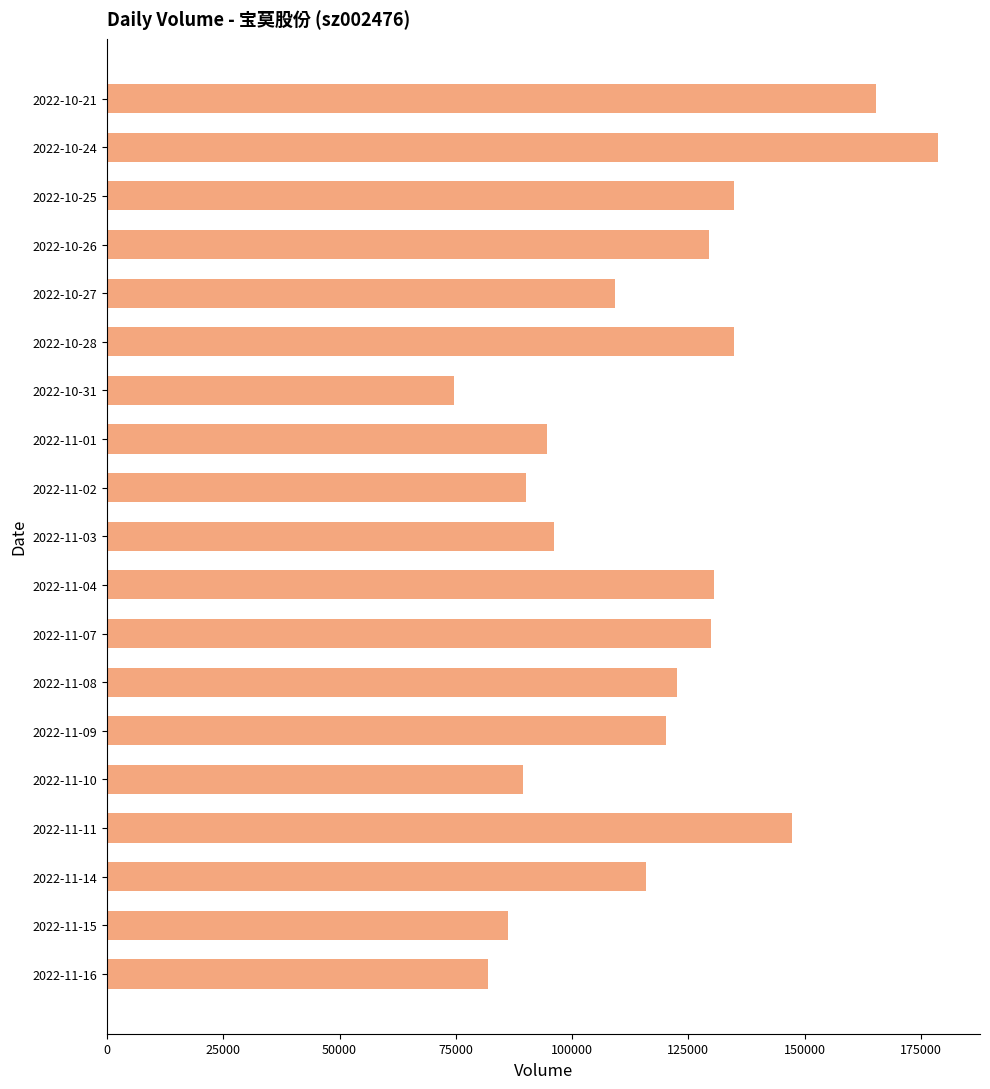

What is the approximate value at 2022-10-24?

178783